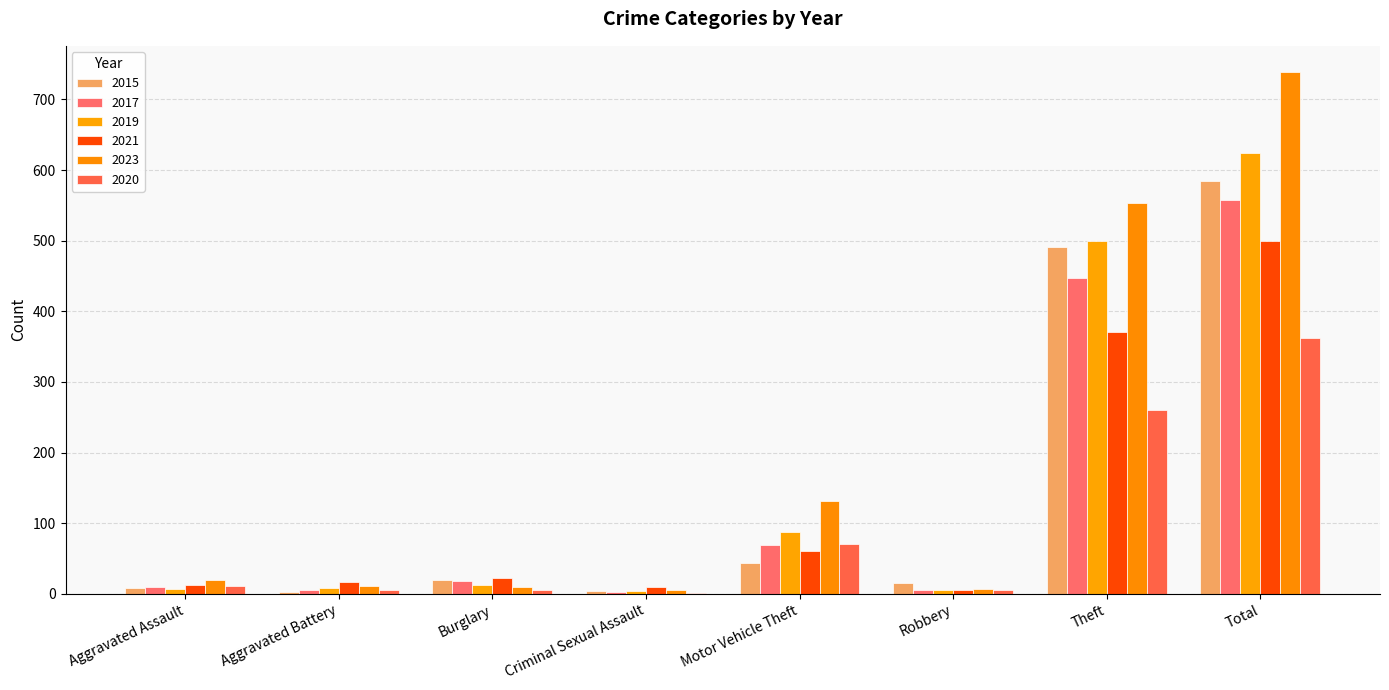

What is the total value across all series at Aggravated Battery?

50